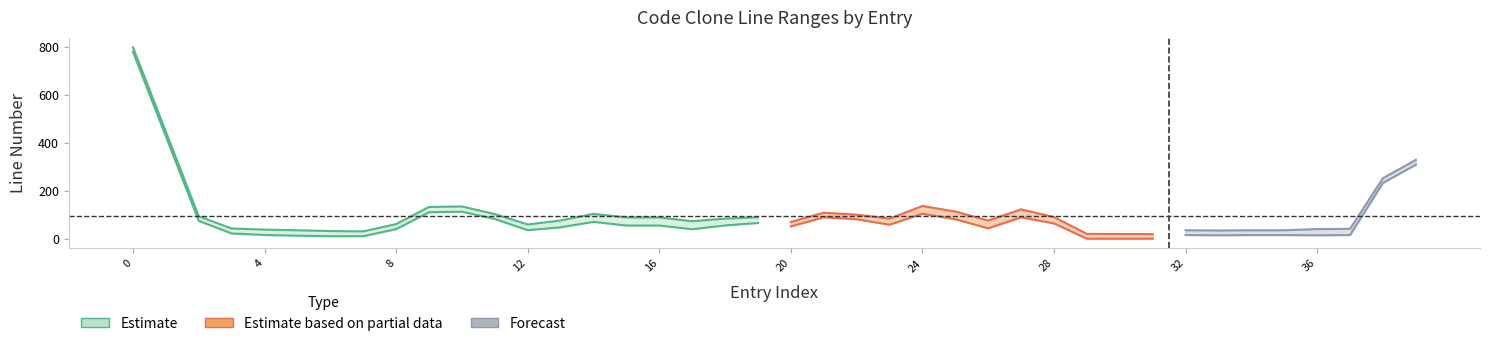

At 12, list the series in order from smallest to largest.

Start Line No, End Line No